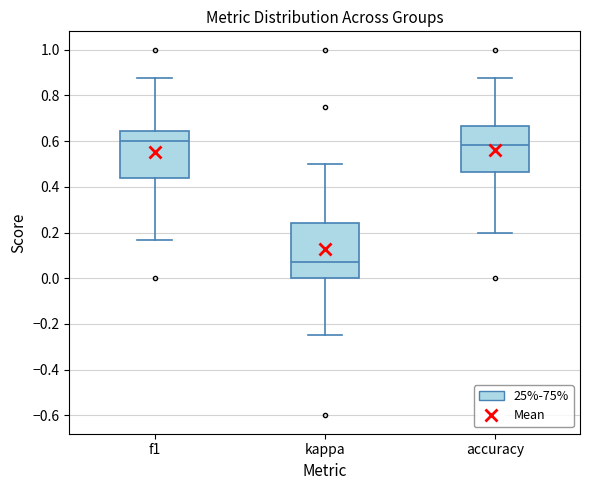

Reading left to right, read every box against the y-axis: the position of its median line, the range the box covers, and the ends of its whiskers. The values are not printed on the chart, so give them approximately, as read against the axis.

f1: median 0.60, box 0.44 to 0.64, whiskers 0.16 to 0.88
kappa: median 0.08, box 0.00 to 0.24, whiskers -0.24 to 0.50
accuracy: median 0.58, box 0.46 to 0.66, whiskers 0.20 to 0.88